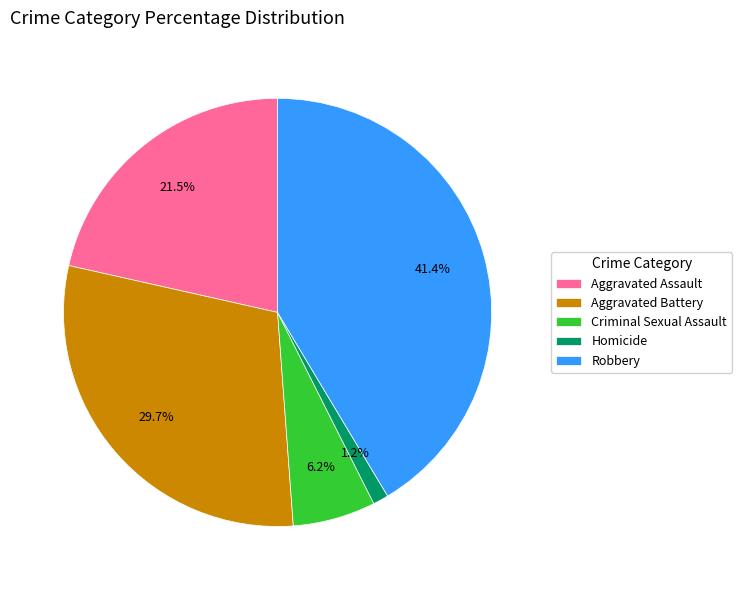

Which has a higher value, Aggravated Assault or Homicide?

Aggravated Assault